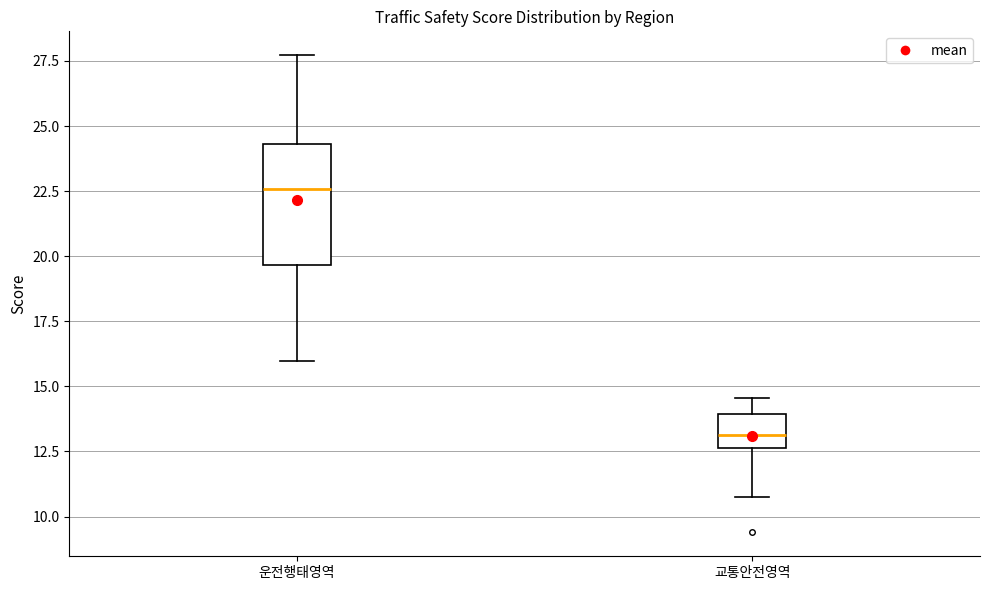

Reading left to right, transcribe this box plot: for each box, give where its median line is, the range the box spans, and where its two whiskers end, as read against the y-axis. The values are not printed on the chart, so give them approximately, as read against the axis.

운전행태영역: median 22.5, box 19.5 to 24.5, whiskers 16.0 to 27.5
교통안전영역: median 13.0, box 12.5 to 14.0, whiskers 10.5 to 14.5